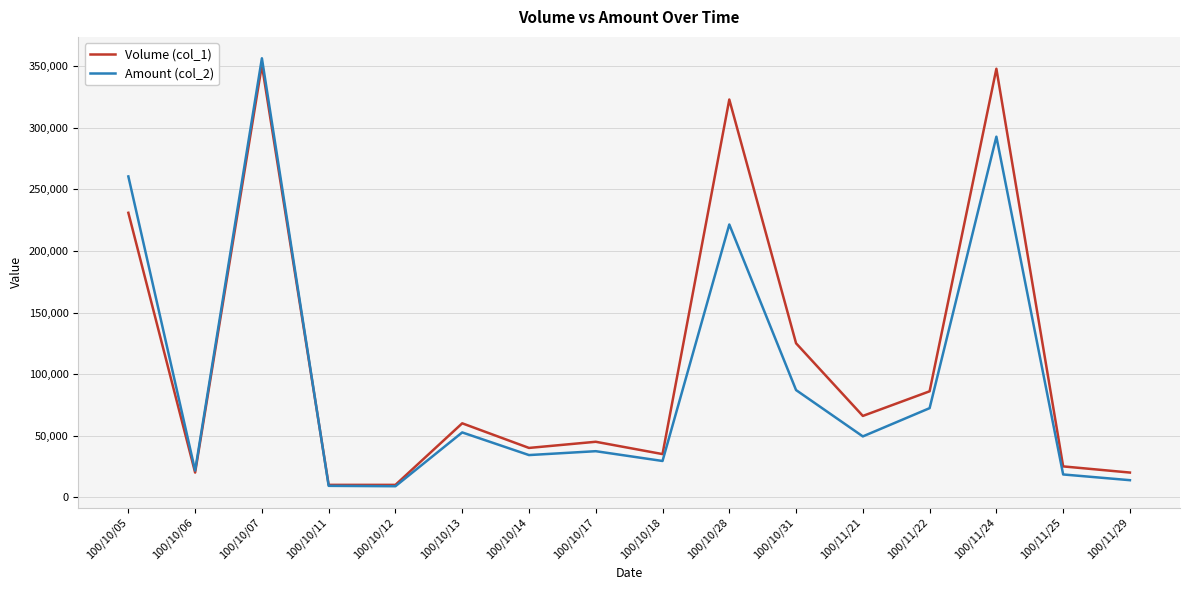

What position from the left is 100/10/06?

2